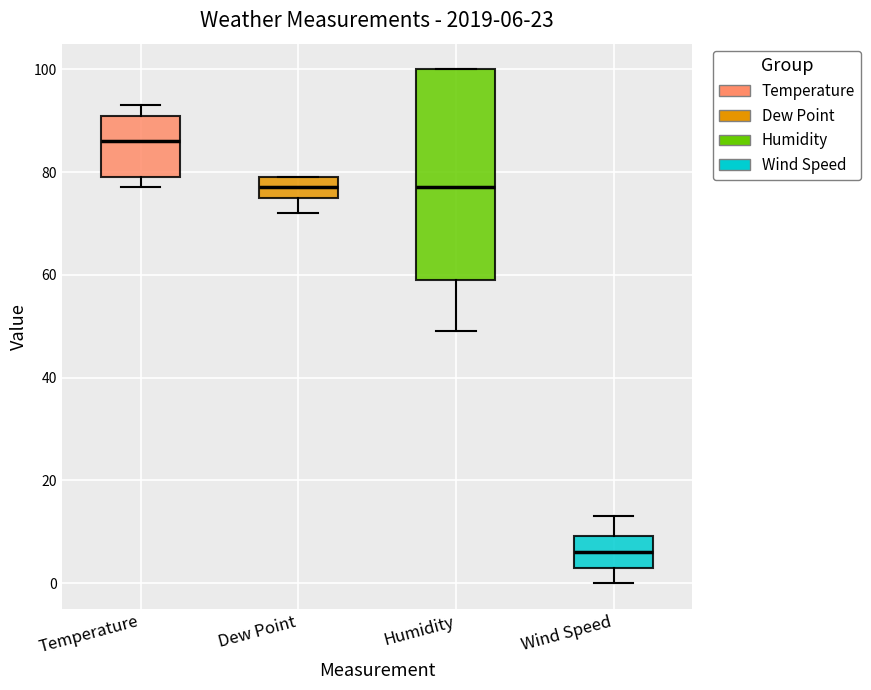

Comparing the boxes themselves (not the whiskers), which one is the tallest?

Humidity